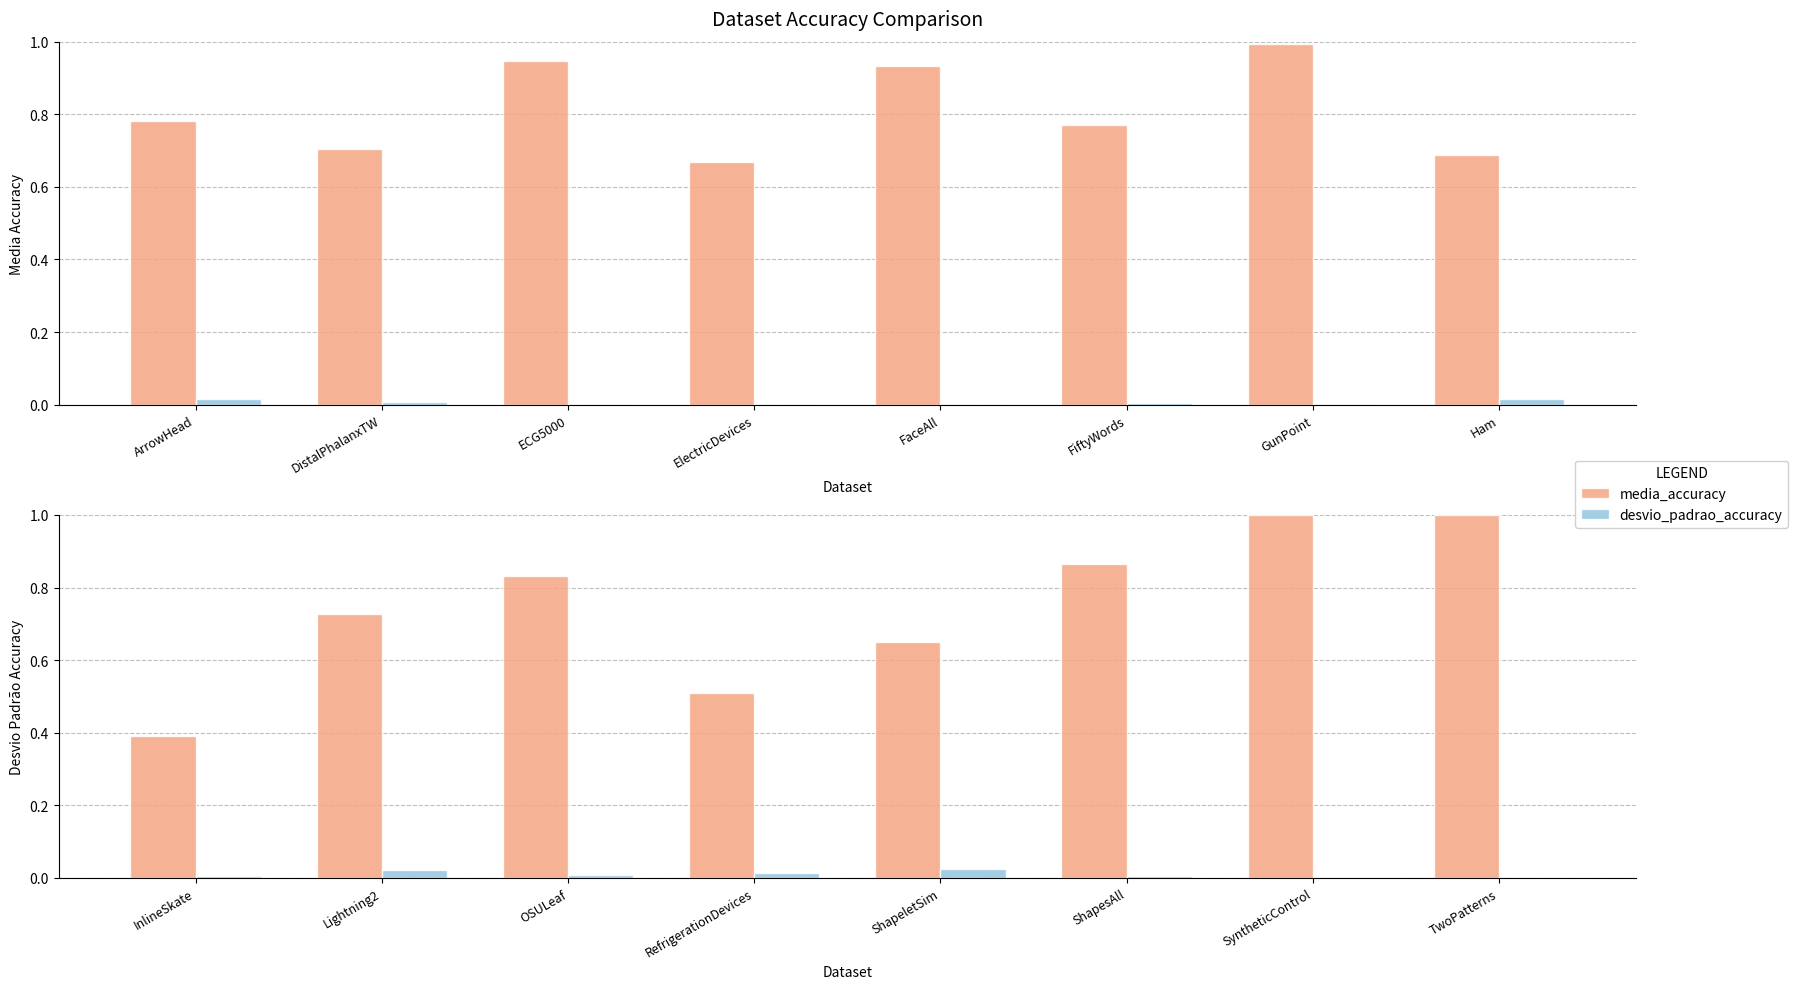

Which has a higher value, RefrigerationDevices or ShapeletSim?

ShapeletSim